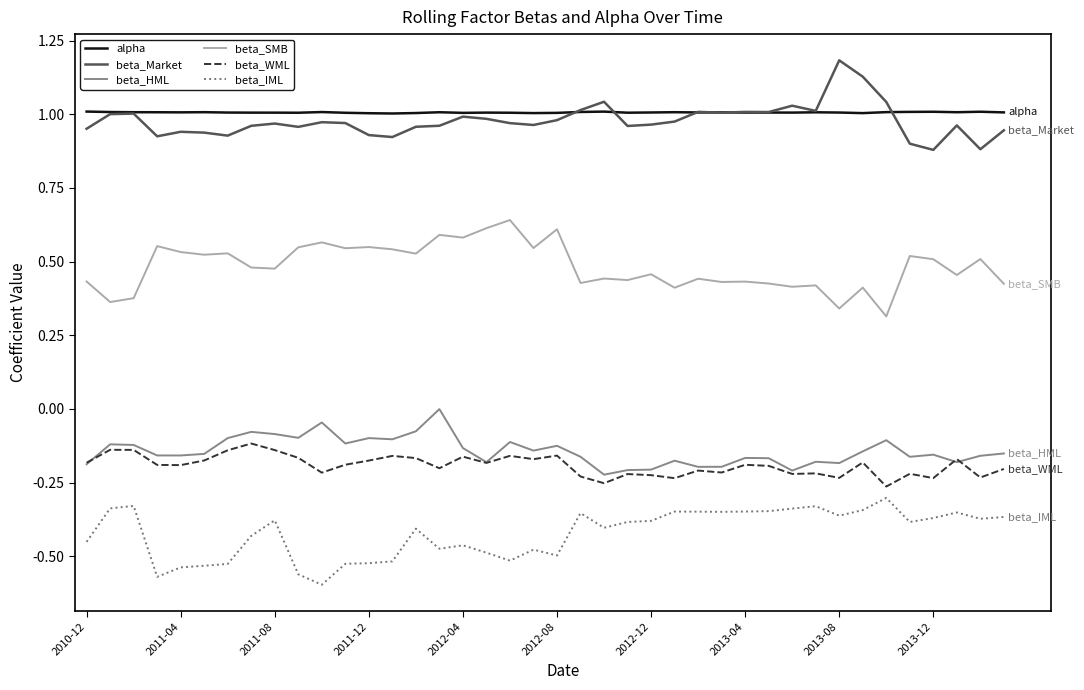

List the series in order of their peak value, highest first.

beta_Market, alpha, beta_SMB, beta_HML, beta_WML, beta_IML